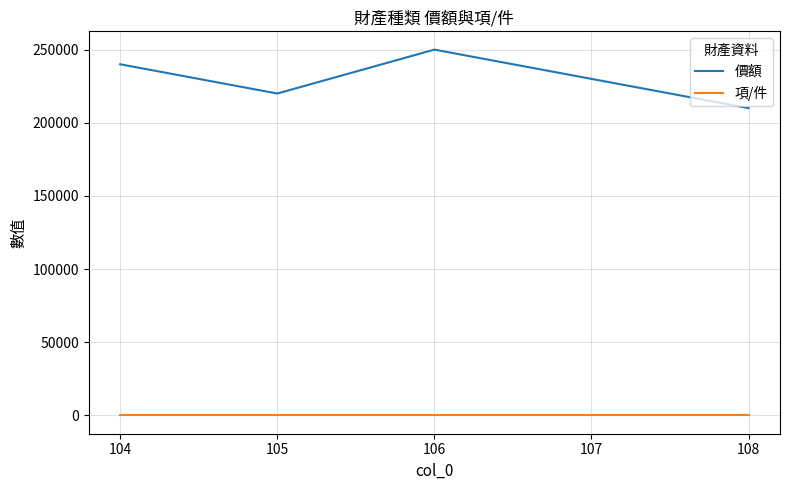

True or false: 價額 and 項/件 cross at least once.

False